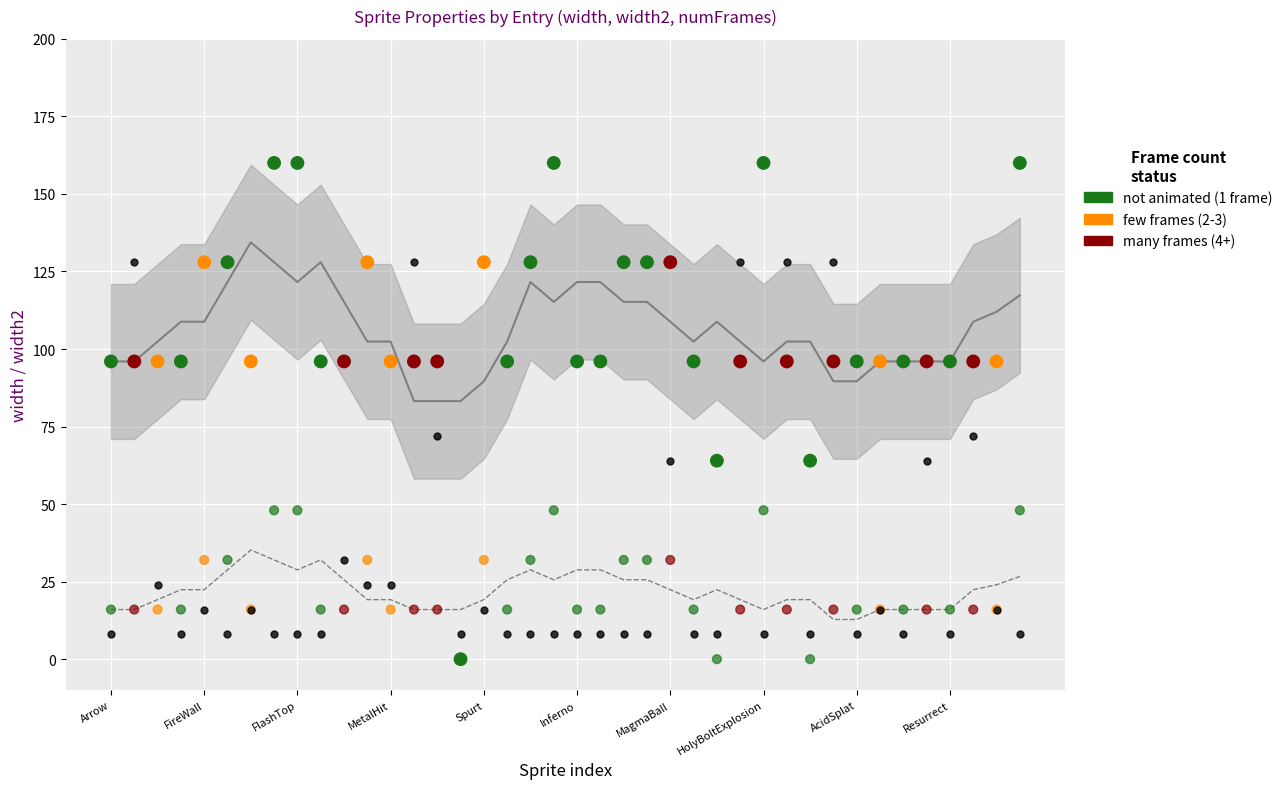

Which series contains the lowest Y value?

width